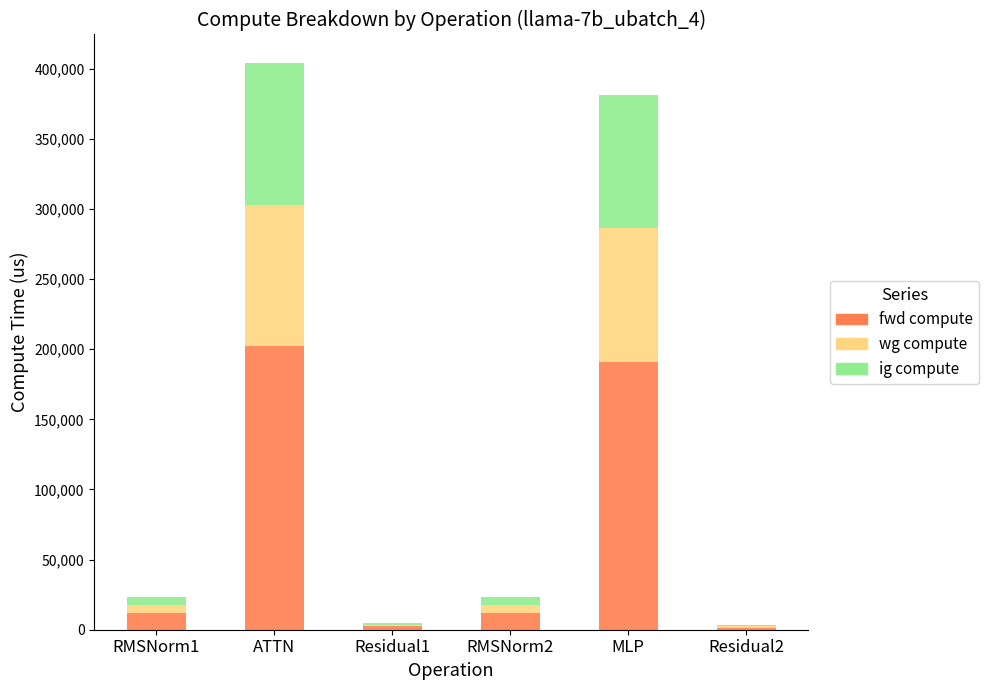

The value of fwd compute at ATTN is 298724.0. True or false?

False